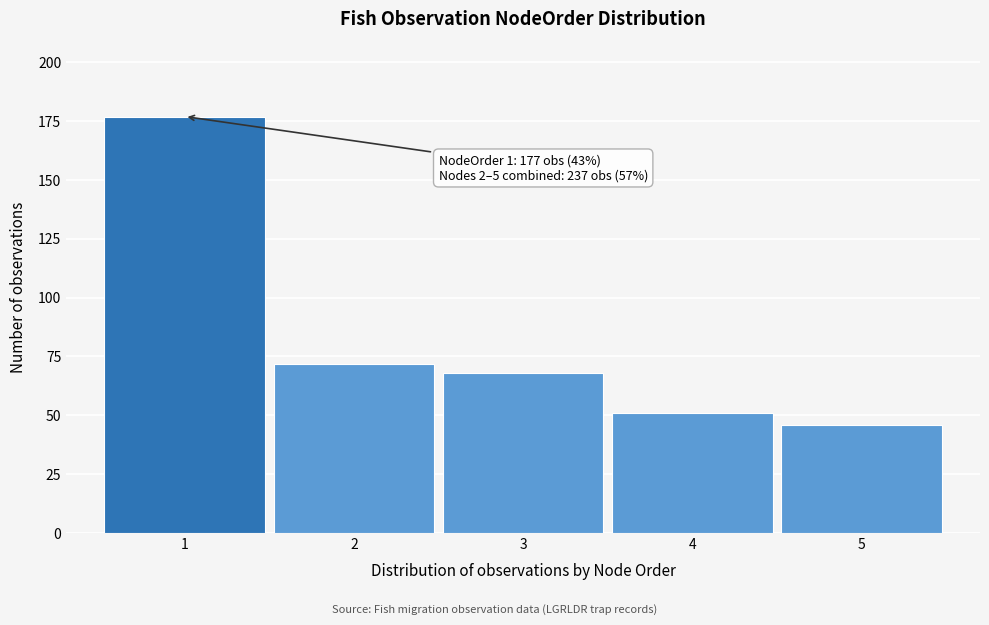

Reading left to right, list all the values displayed in this chart.

1=177	2=72	3=68	4=51	5=46